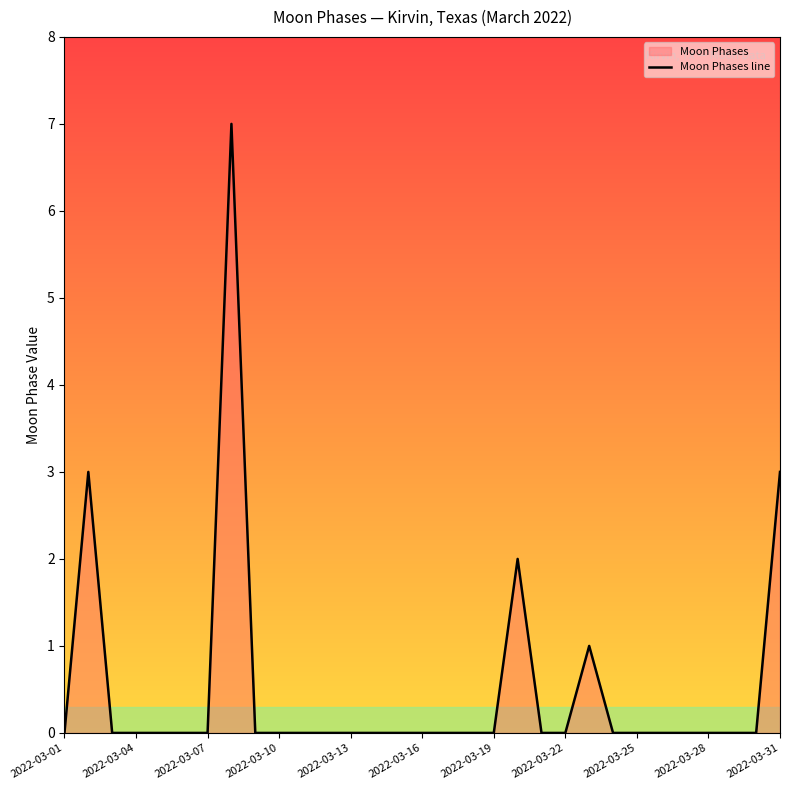

Count the values in the range 0 to 1.

27